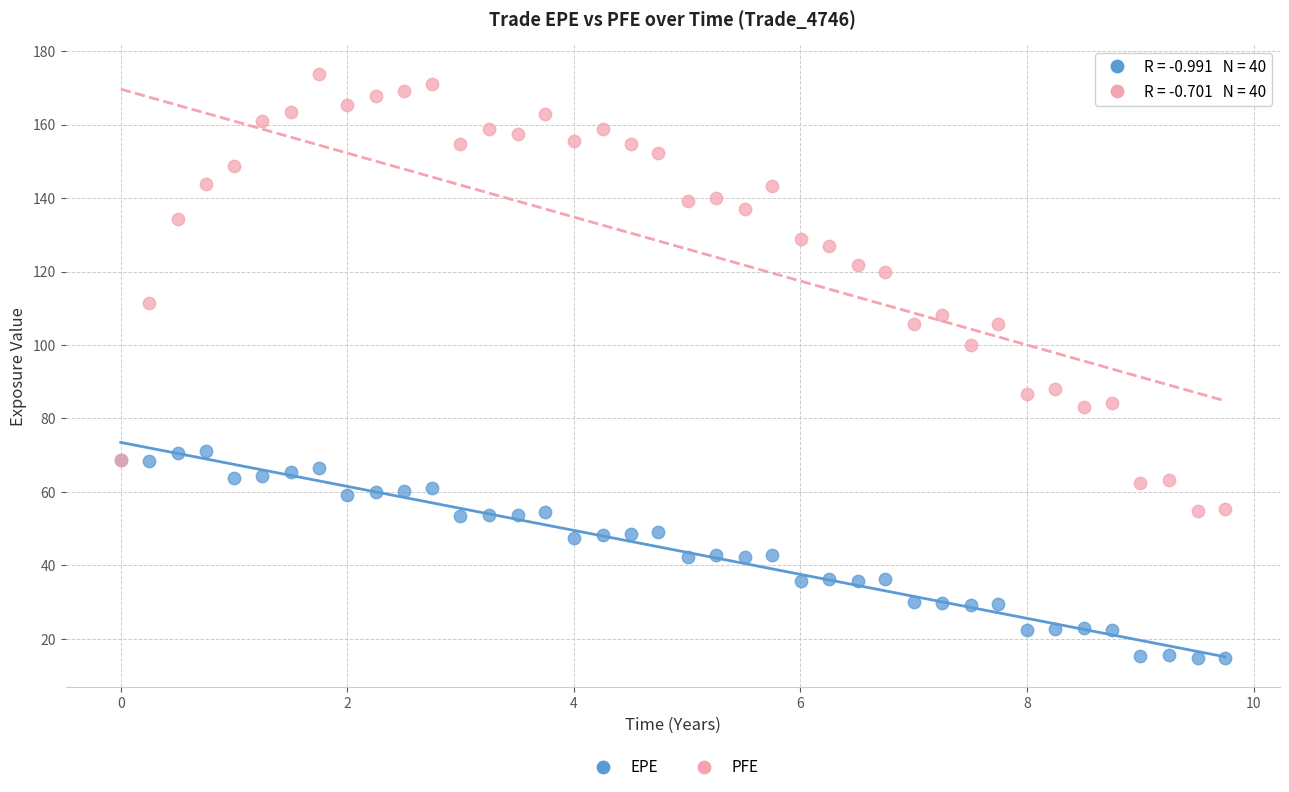

Which series reaches the minimum Y coordinate?

EPE